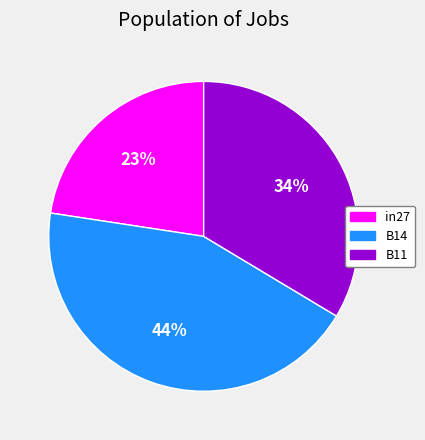

What is the largest slice in the pie chart?

B14